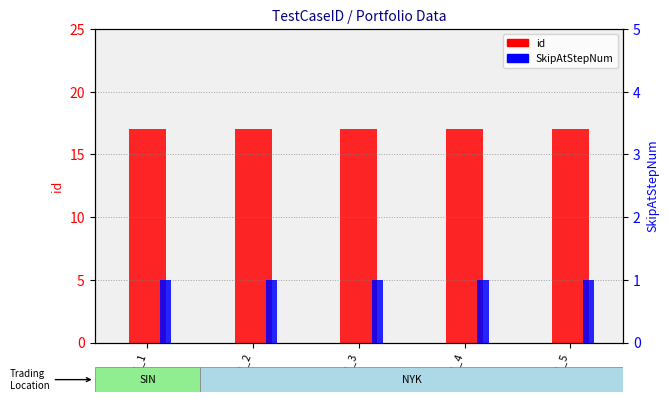

What is the total value across all series at 4_1_5?

18